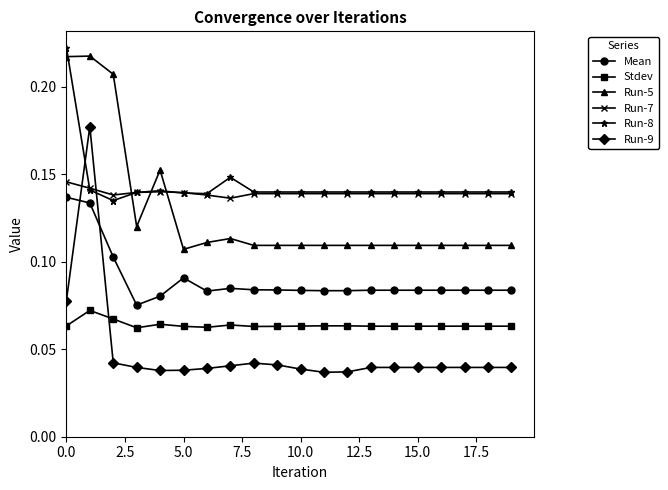

At how many categories does at least one series exceed 0?

20